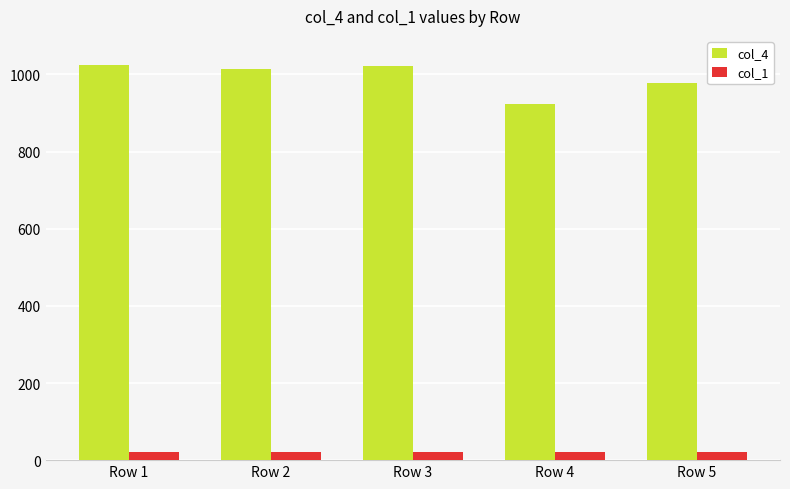

What is the value of the col_1 bar at the 2nd from the left?

20